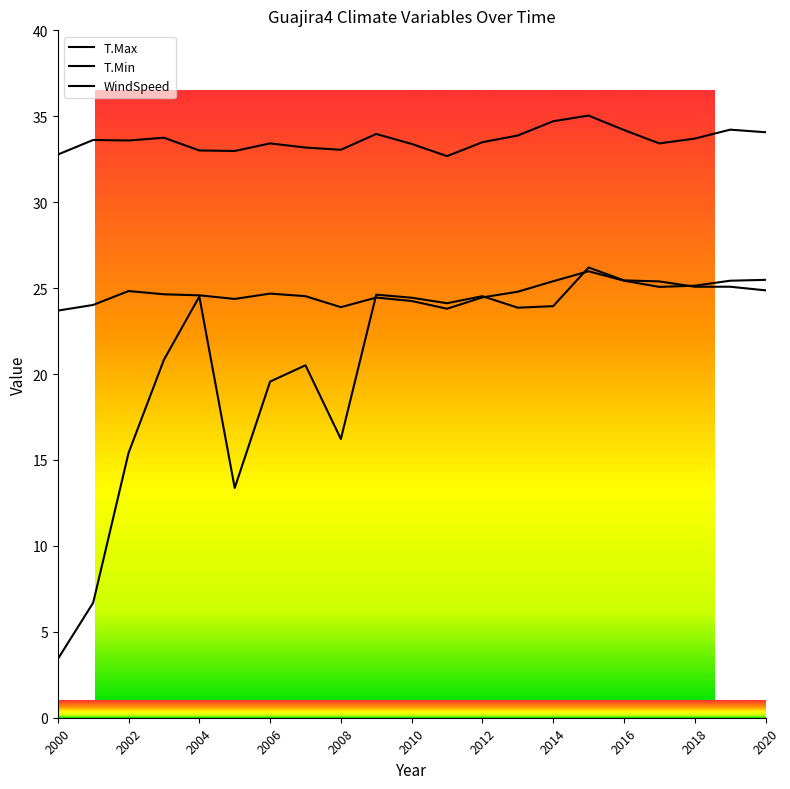

True or false: T.Min and T.Max intersect in this chart.

False